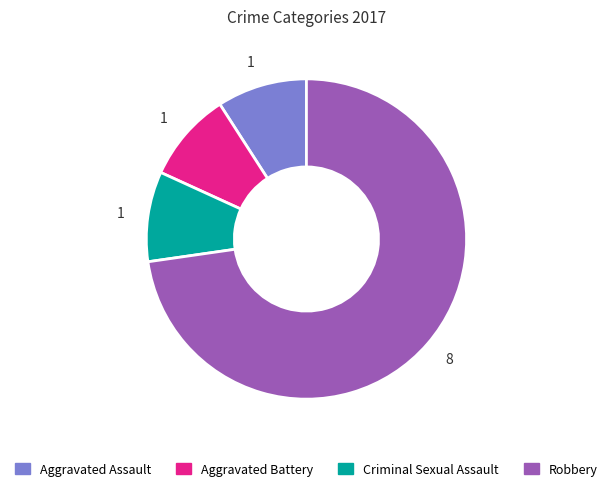

Is there a majority slice in this chart?

Yes